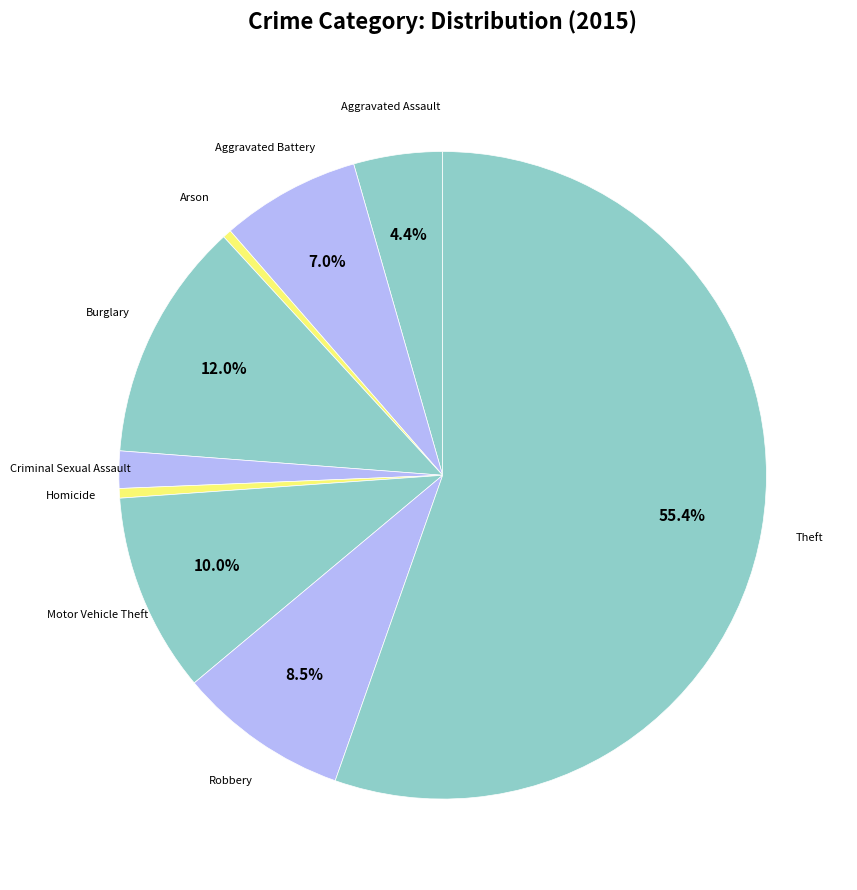

Does Homicide account for over 50% of the chart?

No